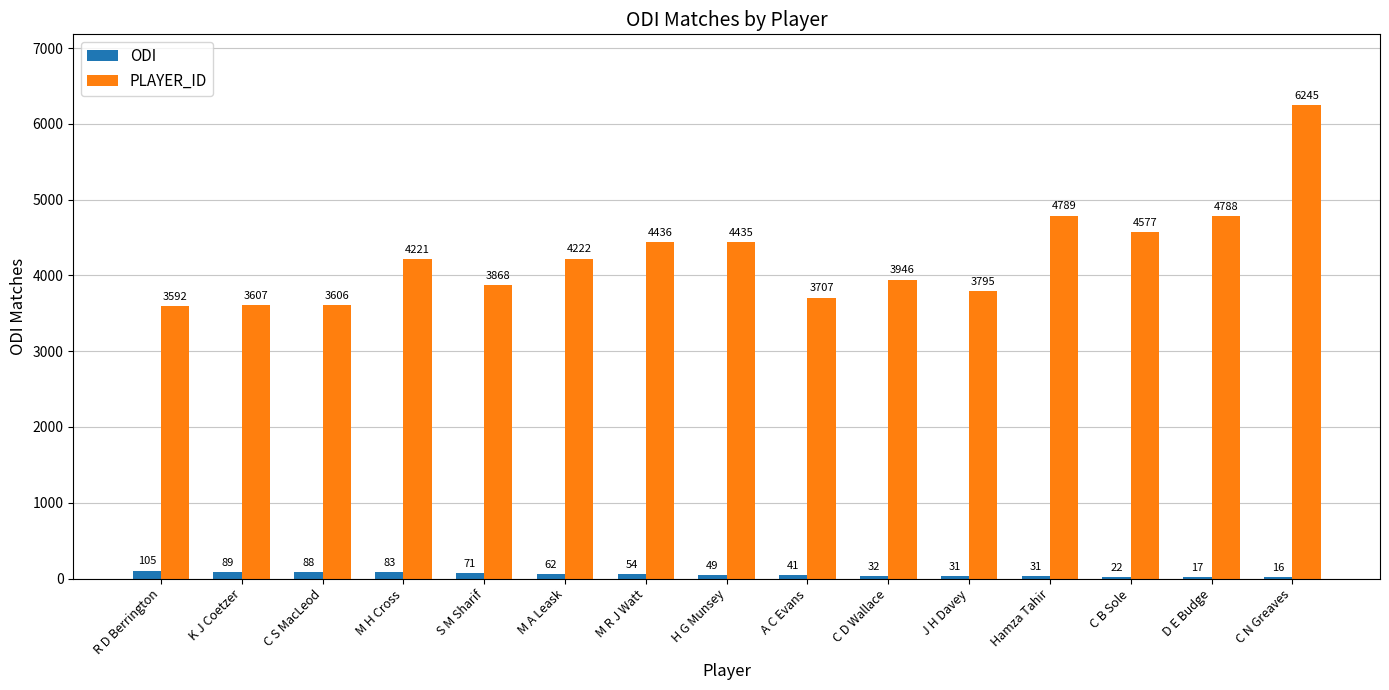

Reading left to right, what are all the values shown in this chart?

ODI: 105	89	88	83	71	62	54	49	41	32	31	31	22	17	16
PLAYER_ID: 3592	3607	3606	4221	3868	4222	4436	4435	3707	3946	3795	4789	4577	4788	6245